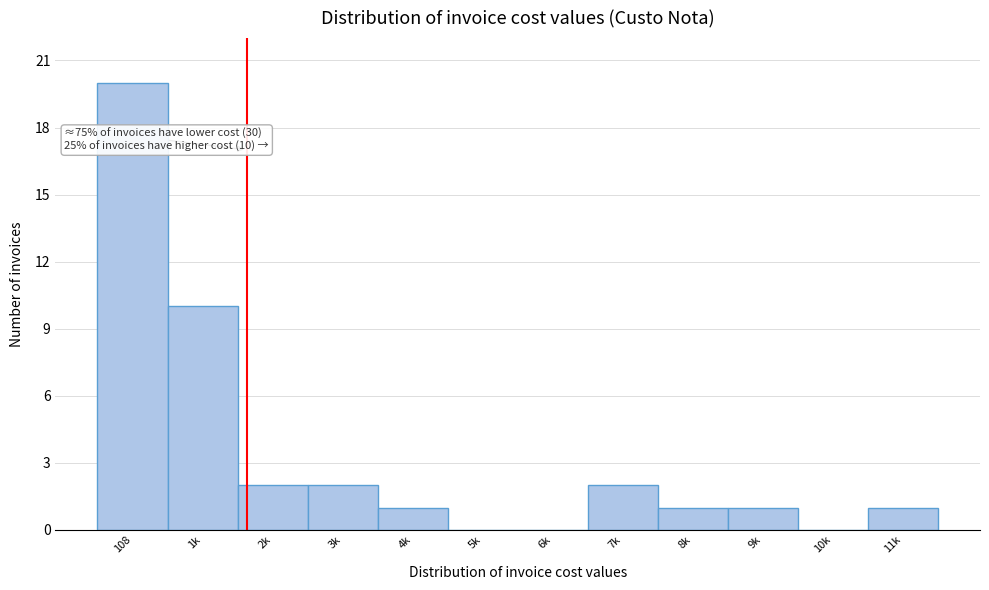

Reading right to left, extract all data points from this chart.

11k=1	10k=0	9k=1	8k=1	7k=2	6k=0	5k=0	4k=1	3k=2	2k=2	1k=10	108=20